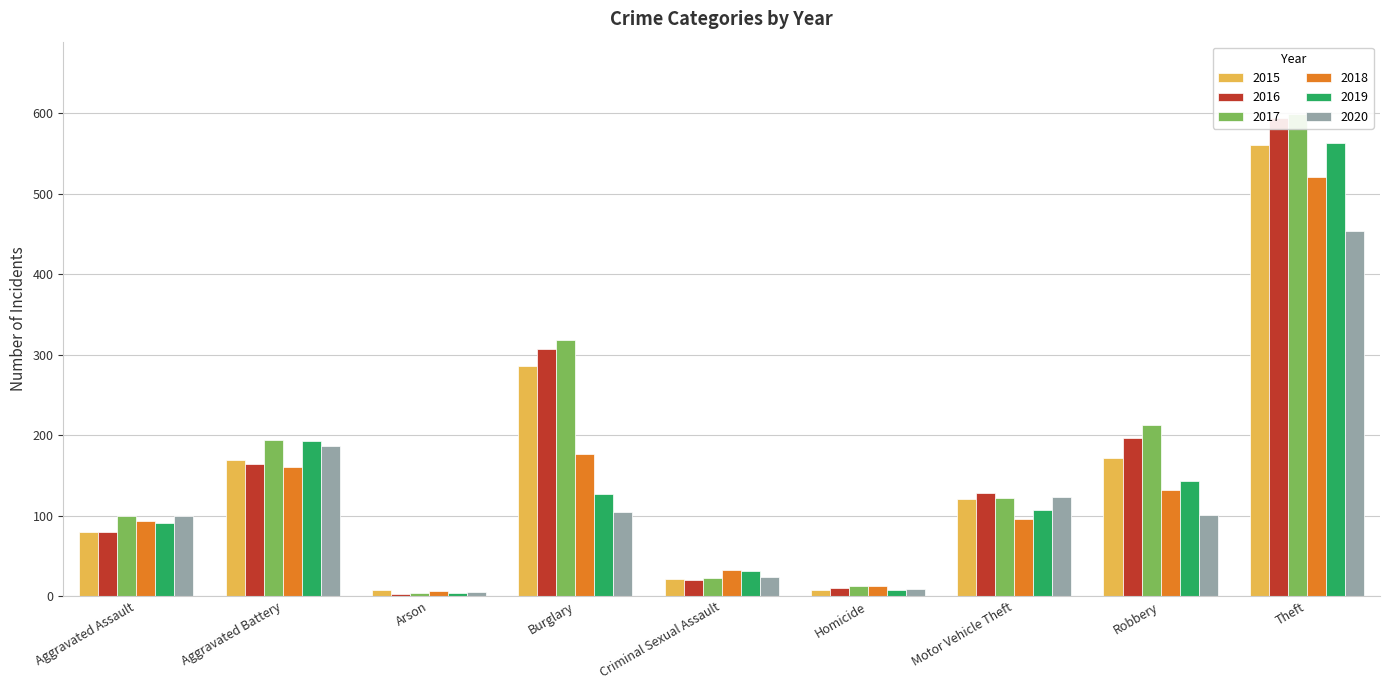

The 2016 series shows 594 at Theft. True or false?

True